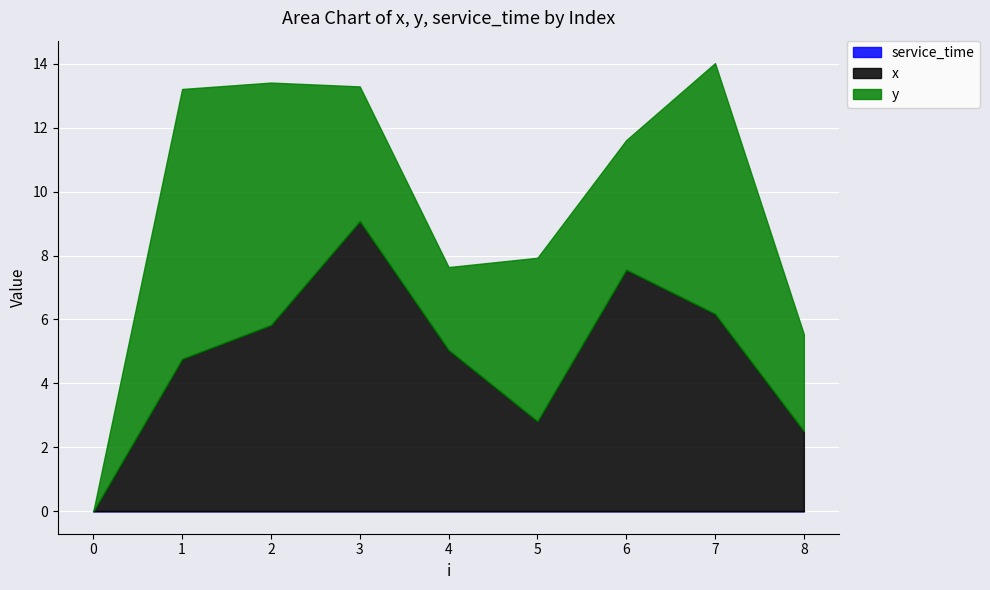

At which category is the sum across all series the highest?

7